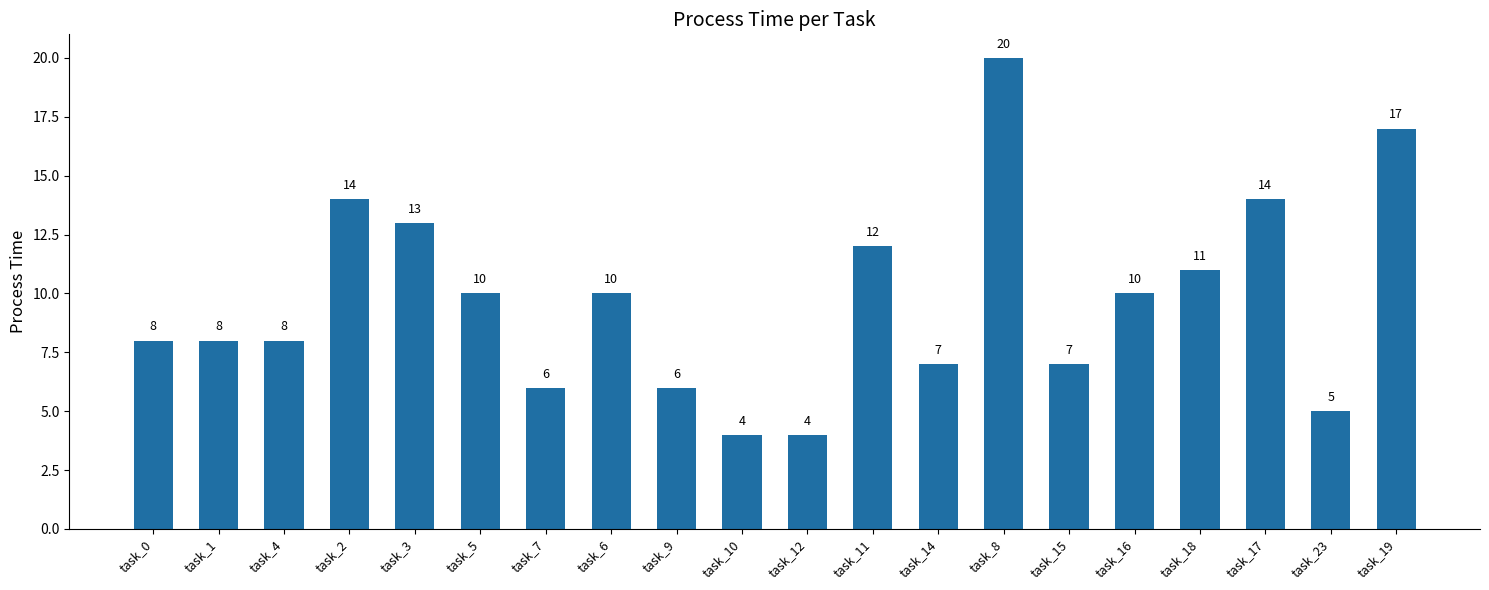

What is the change in value from task_17 to task_19?

+3